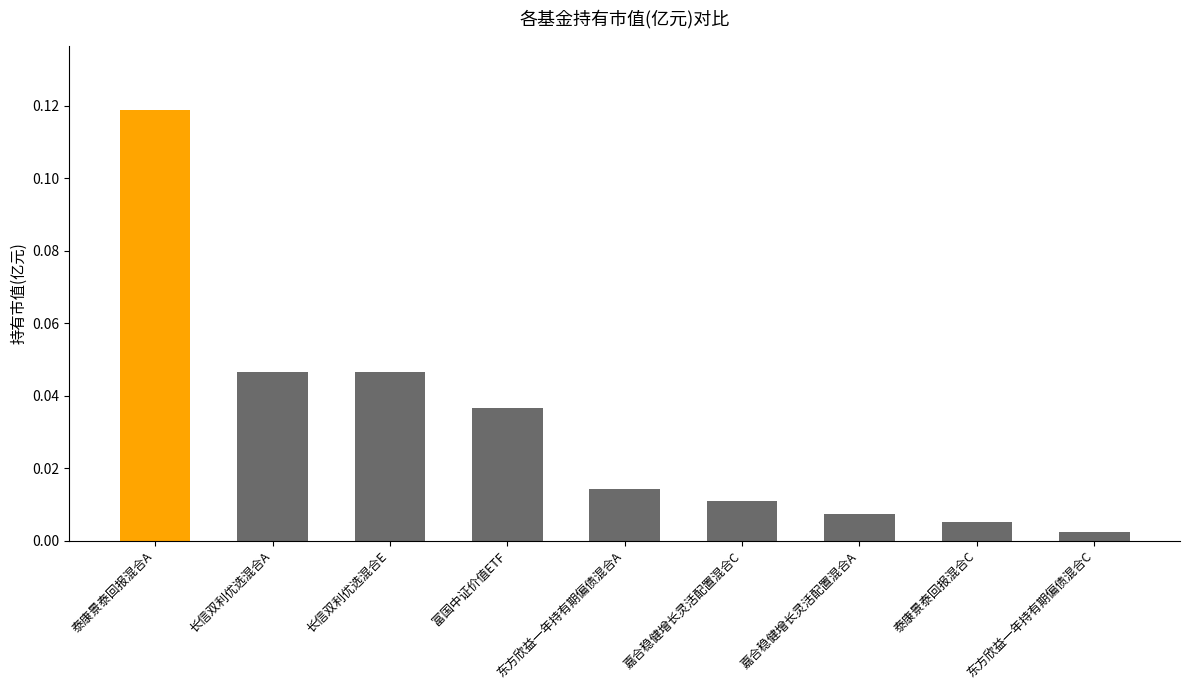

What is the label of the 7th bar from the left?

嘉合稳健增长灵活配置混合A